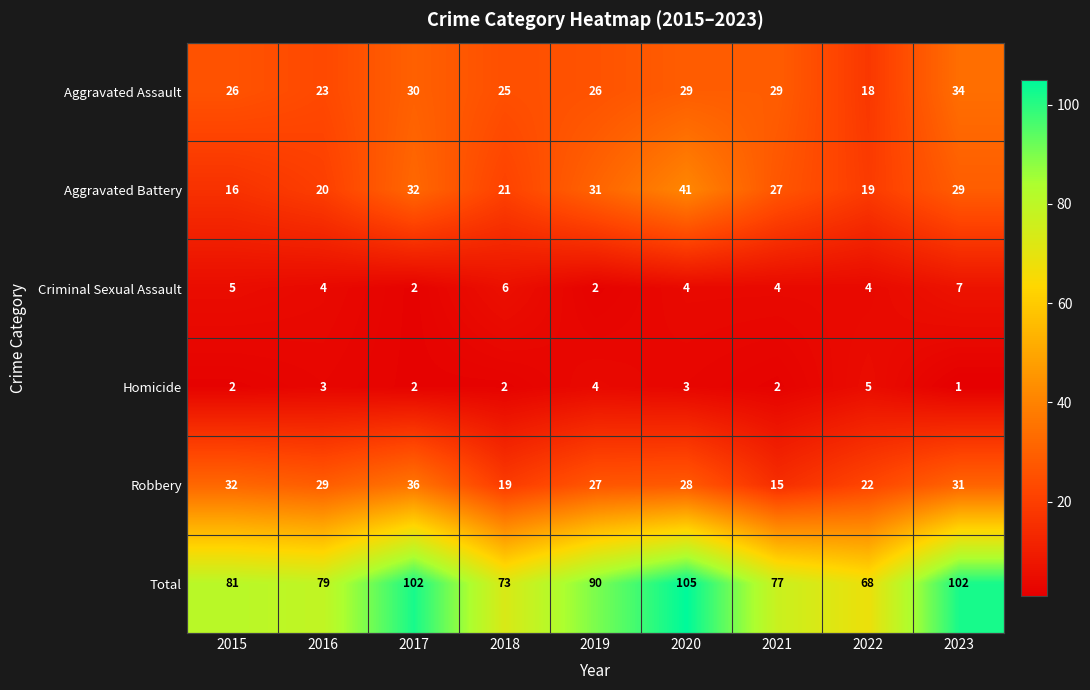

The Criminal Sexual Assault series shows 2 at 2019. True or false?

True